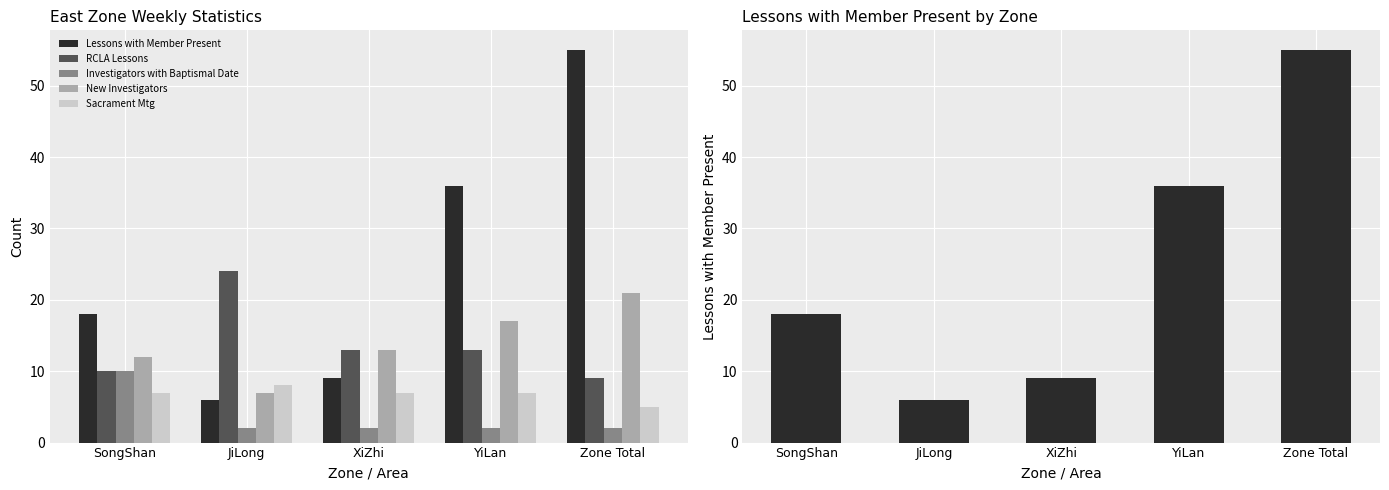

Rank the series by their maximum value, from lowest to highest.

Sacrament Mtg, Investigators with Baptismal Date, New Investigators, RCLA Lessons, Lessons with Member Present